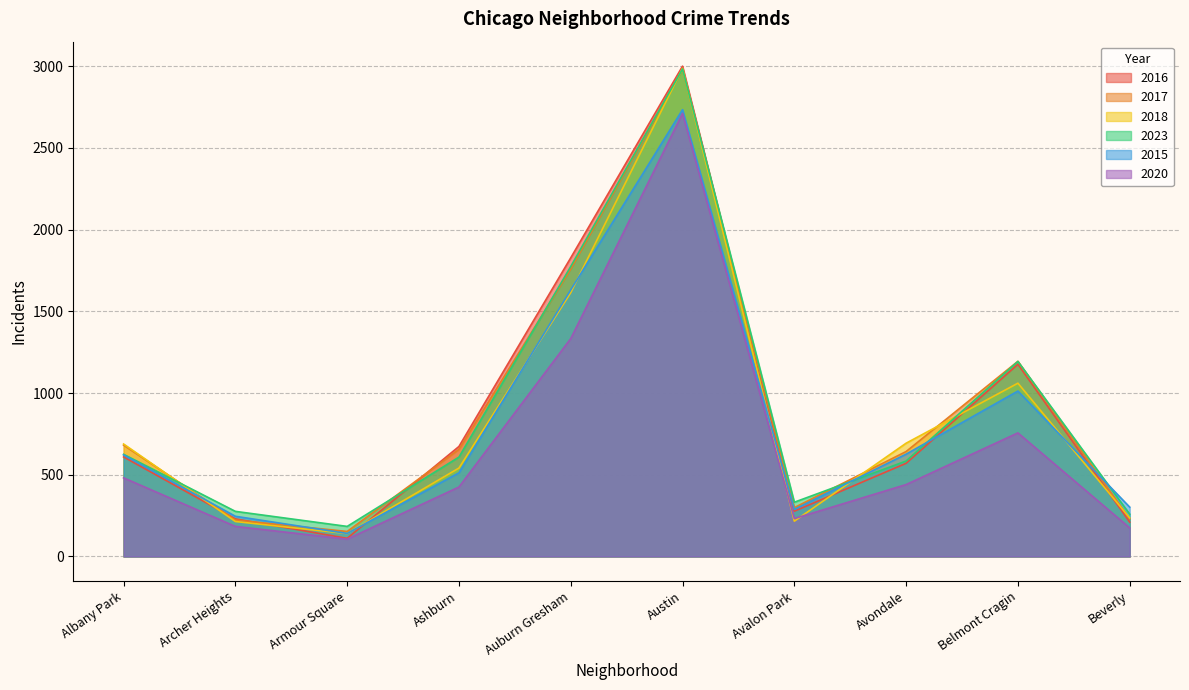

At which category does 2015 reach its first local peak?

Austin